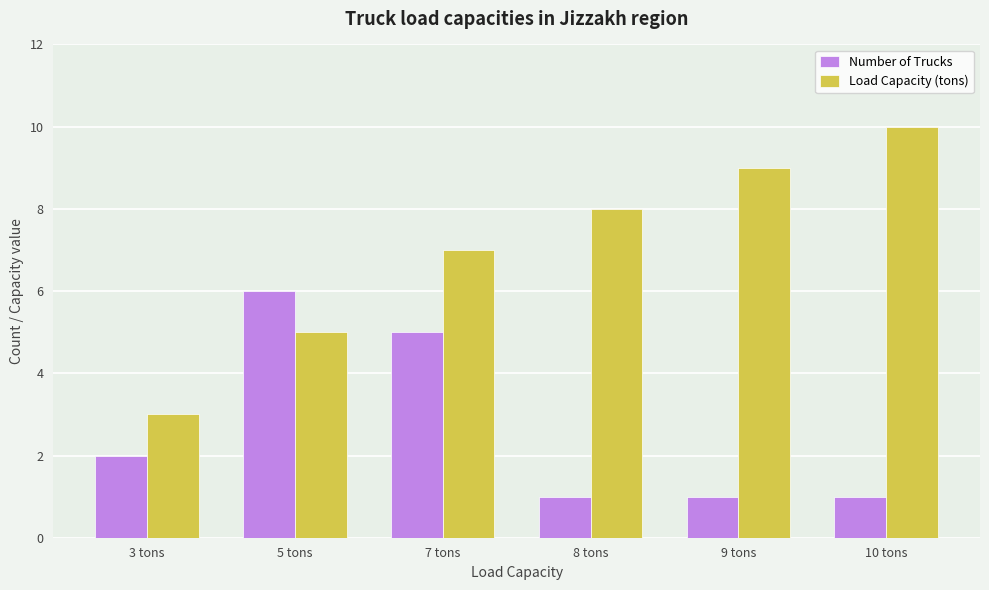

What is the maximum value for Load Capacity (tons)?

10